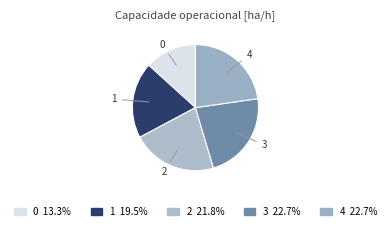

Between 0 and 3, which is larger?

3